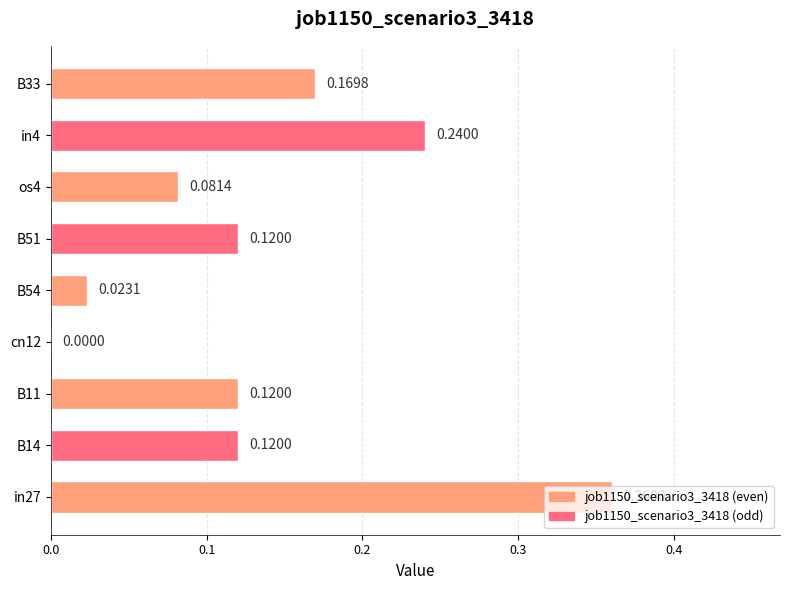

What is the sum of all values?

1.2